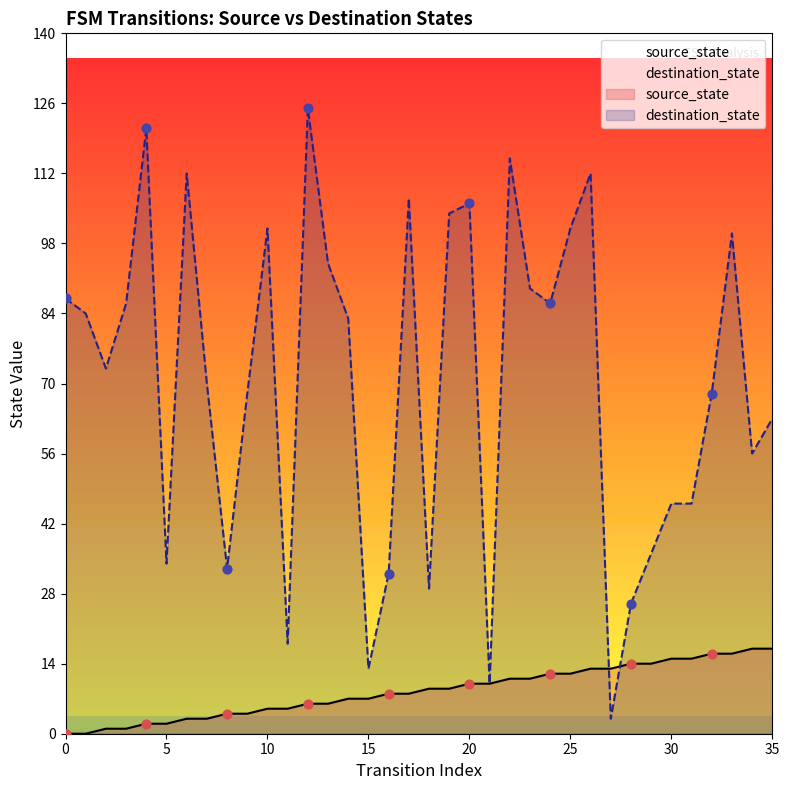

What is the total value across all series at 32?

84